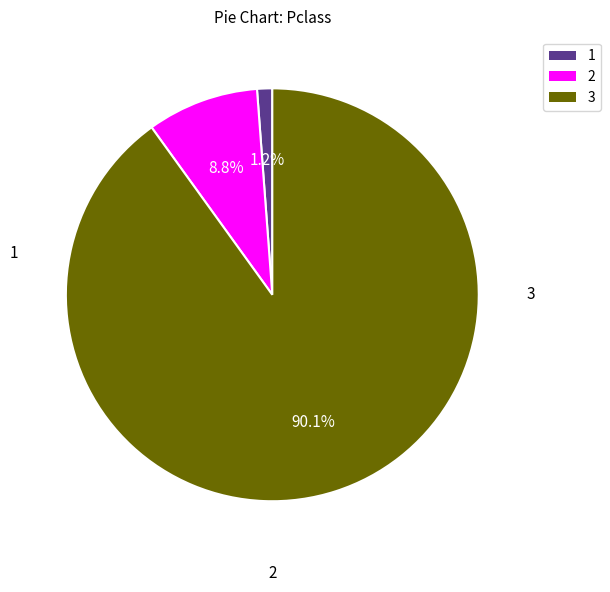

Is there a majority slice in this chart?

Yes